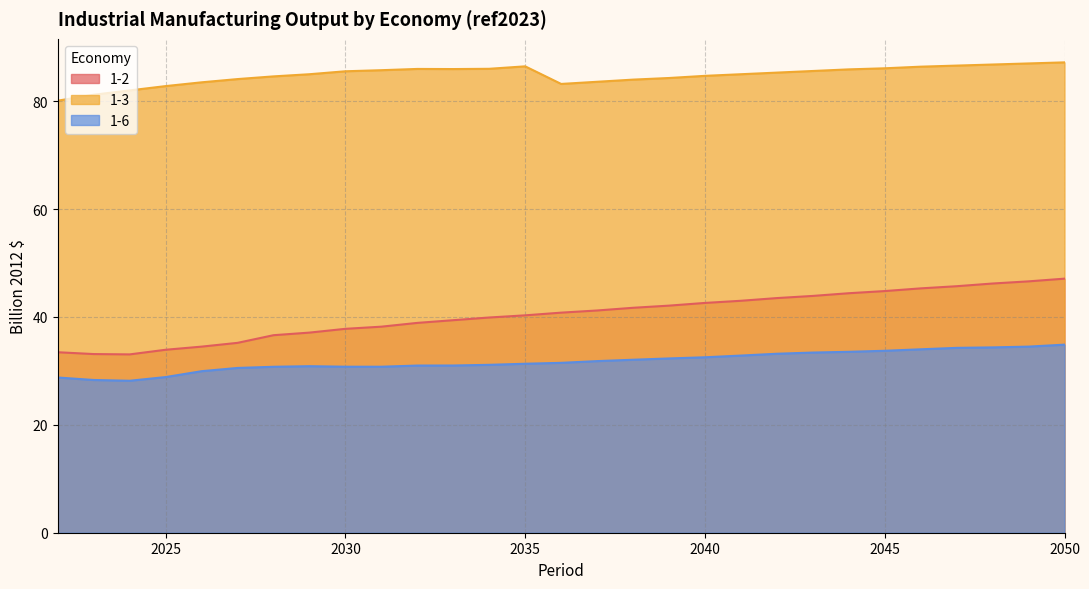

True or false: 1-2 and 1-6 intersect in this chart.

False